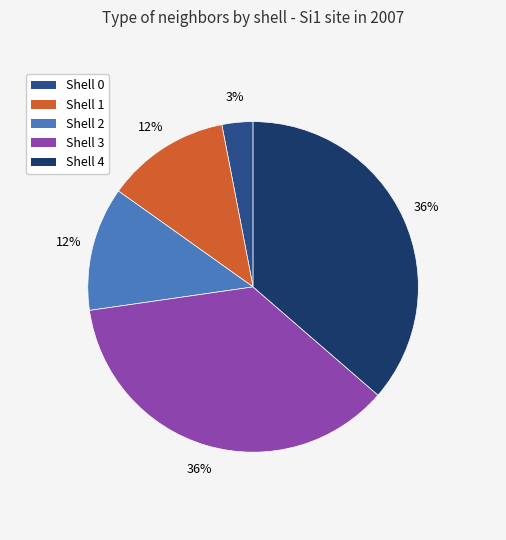

Which has a higher value, Shell 3 or Shell 0?

Shell 3